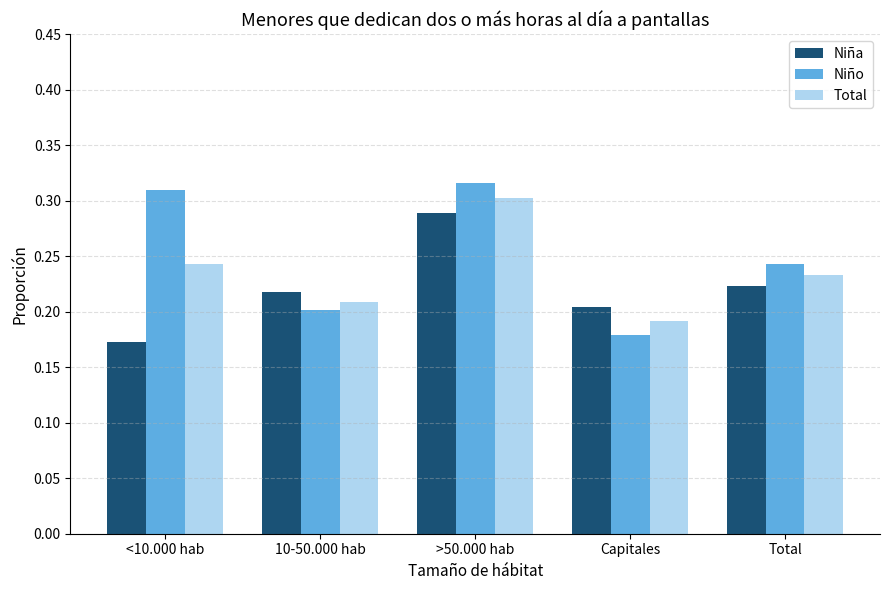

What position from the right is 10-50.000 hab?

4